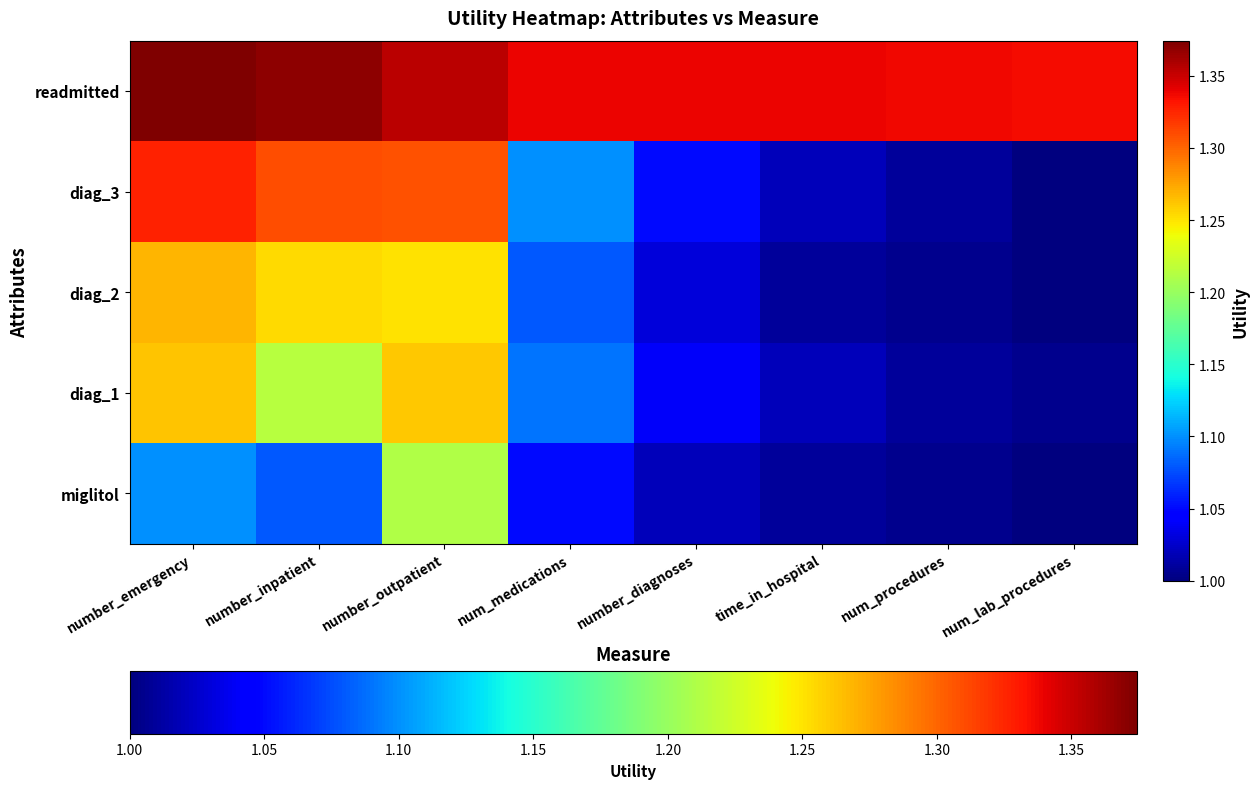

Between num_procedures and number_inpatient, which is larger?

number_inpatient